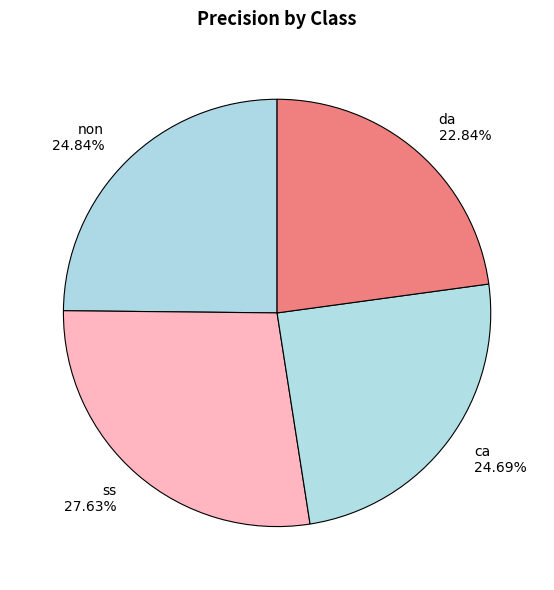

To the nearest percent, what percentage of the pie is ca?

25%